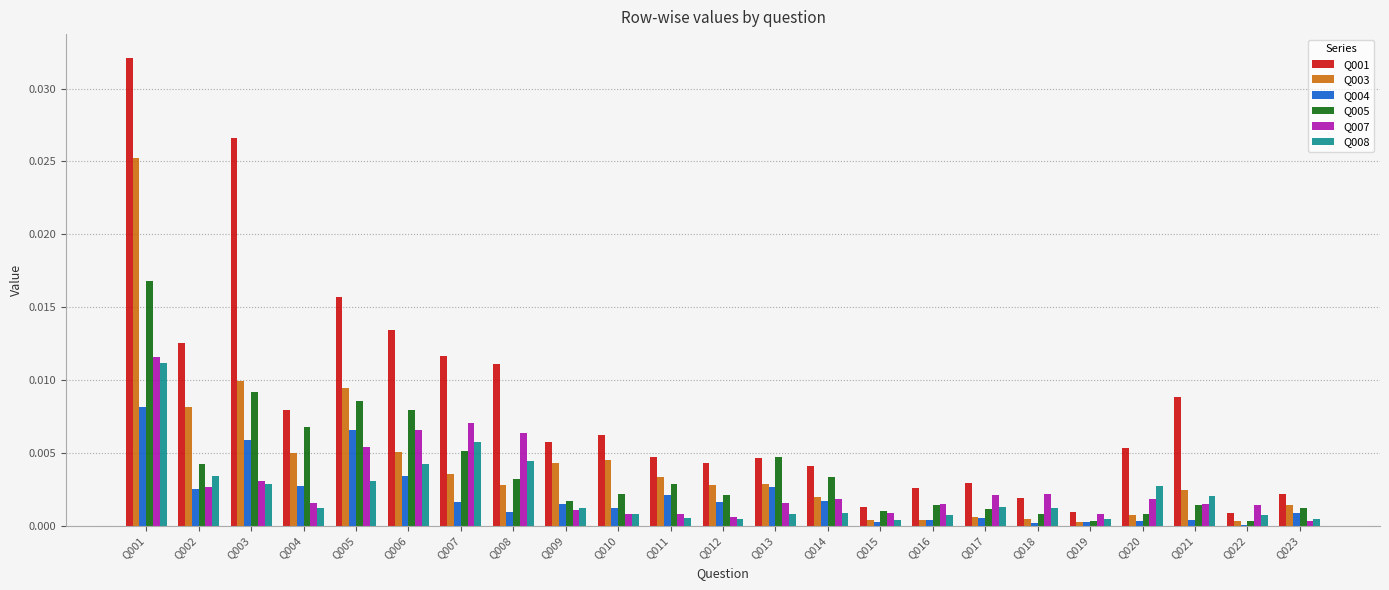

Are the bars grouped side by side (vs. stacked)?

Yes